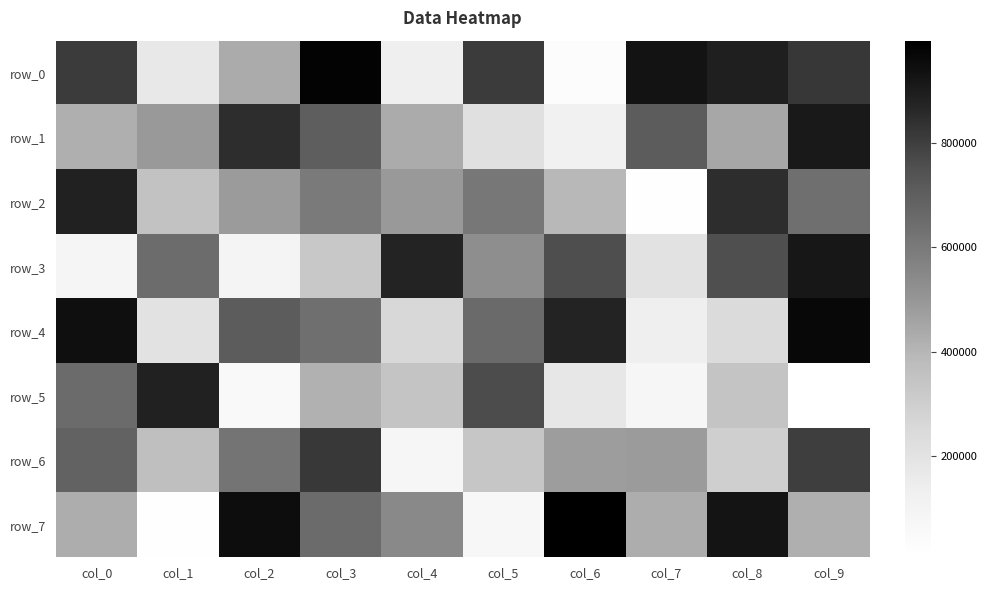

What is the smallest value displayed?

4568